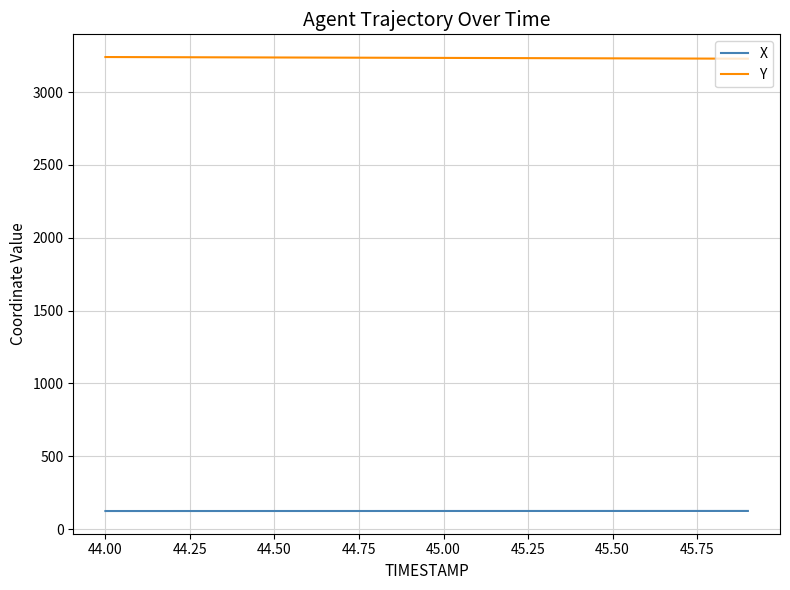

True or false: X and Y intersect in this chart.

False